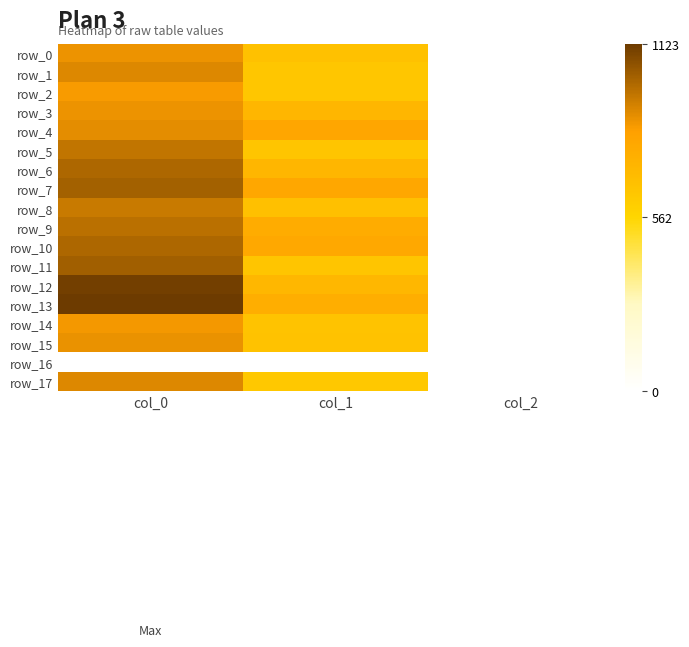

What is the sum of all row_7 values?

1818.5